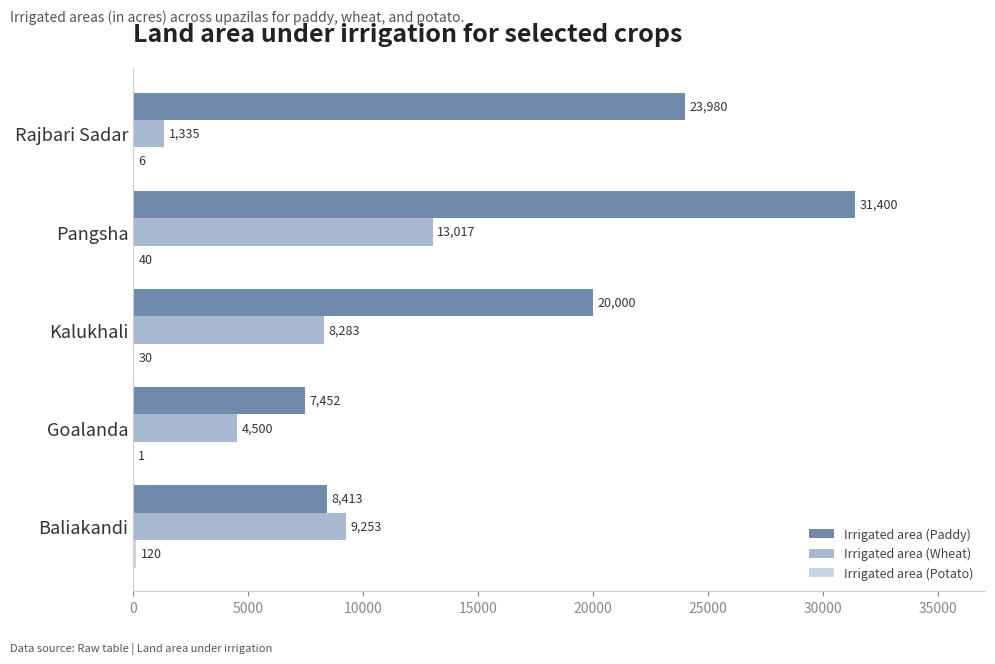

Between Baliakandi and Pangsha, which series saw the biggest shift?

Irrigated area (Paddy)